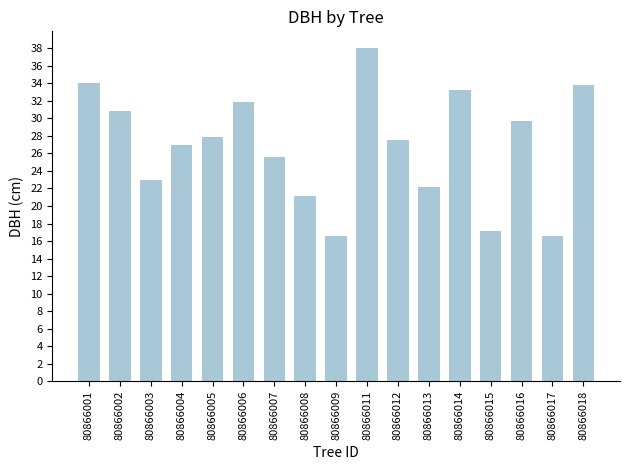

What is the maximum value shown in the chart?

38.0